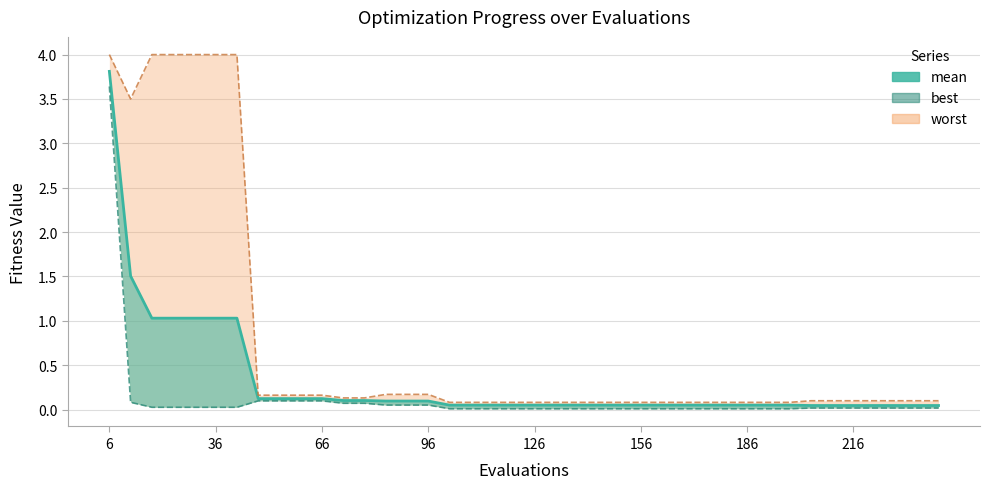

Reading right to left, what are all the values shown in this chart?

0.0	0.0	0.0	0.0	0.0	0.0	0.0	0.0	0.0	0.0	0.0	0.0	0.0	0.0	0.0	0.0	0.0	0.0	0.0	0.0	0.0	0.0	0.0	0.0	0.1	0.1	0.1	0.1	0.1	0.1	0.1	0.1	0.1	1.0	1.0	1.0	1.0	1.0	1.5	3.8